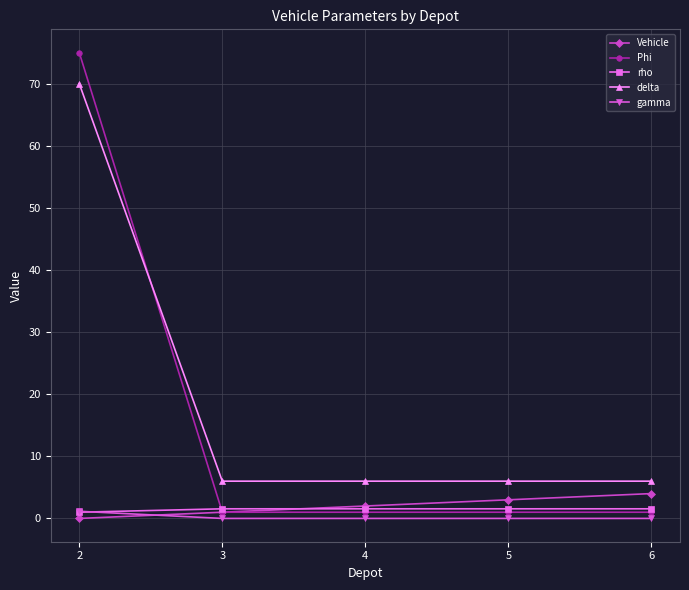

True or false: gamma and delta intersect in this chart.

False